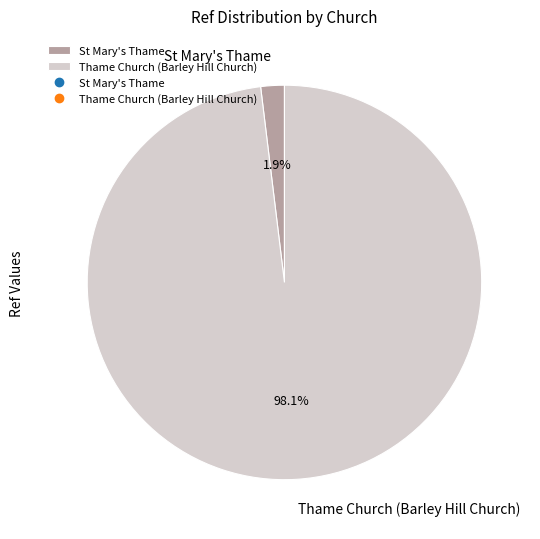

What portion of the pie excludes Thame Church (Barley Hill Church)?

1.9%